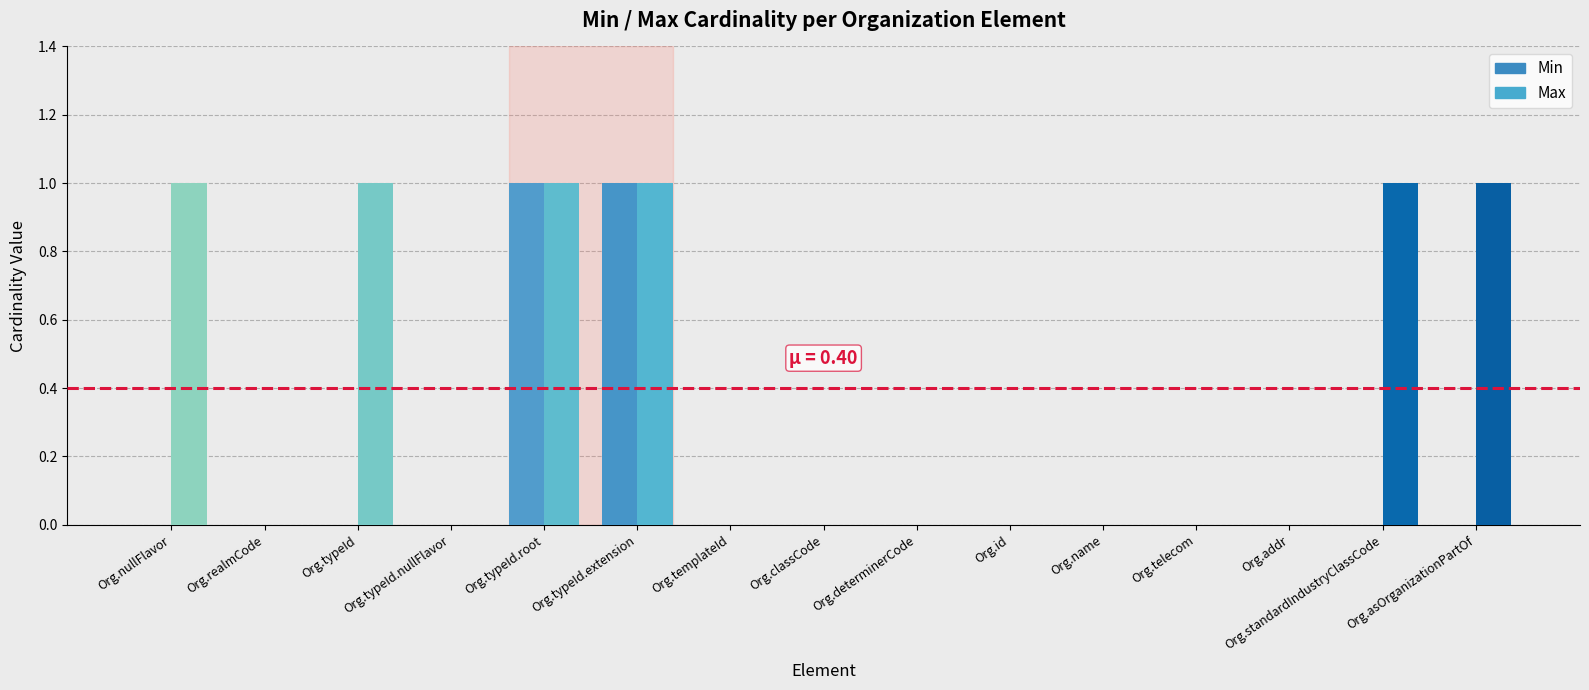

Which series has the widest spread of values?

Min